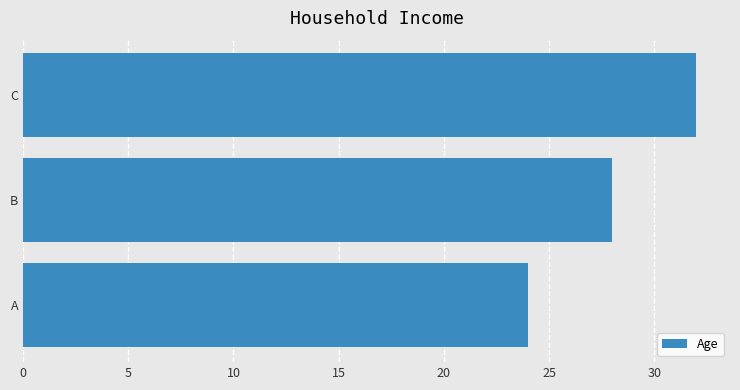

How many distinct data groups are displayed?

1